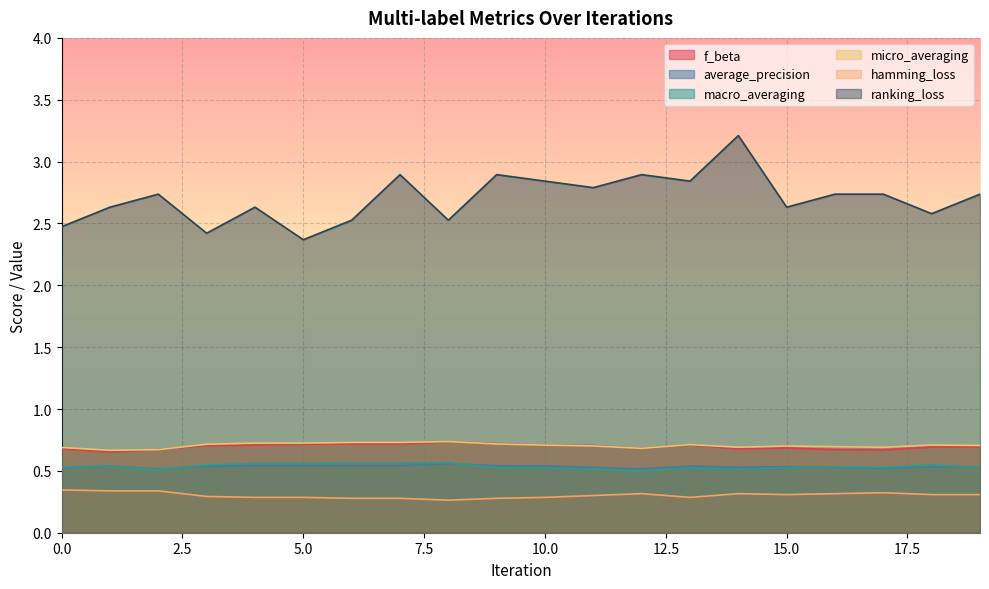

True or false: f_beta and average_precision intersect in this chart.

False